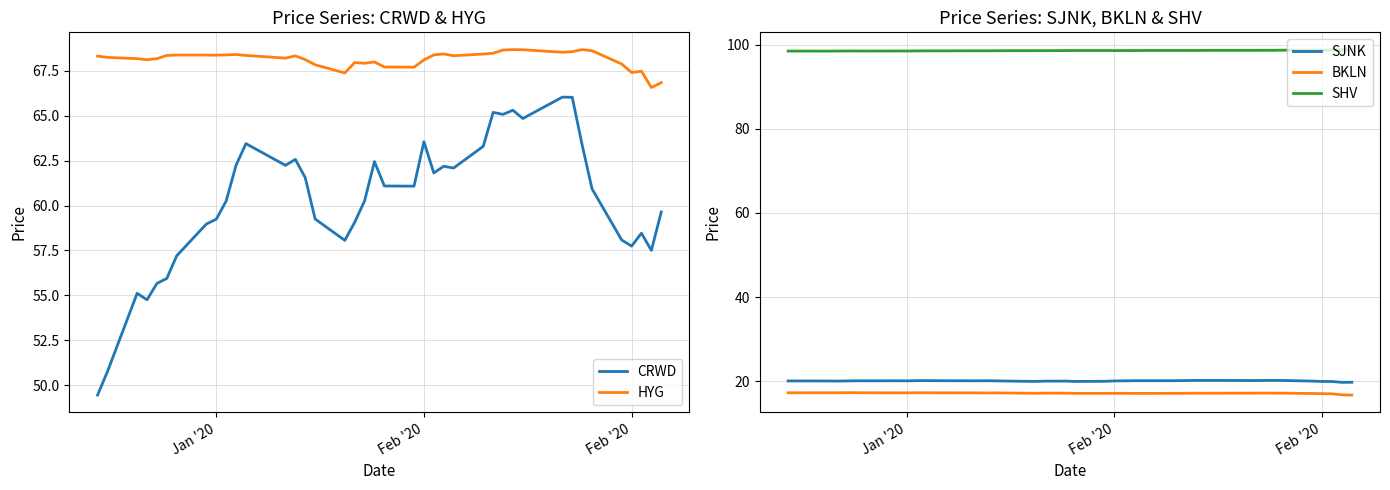

True or false: CRWD has more than 0 points higher than both neighbors.

True